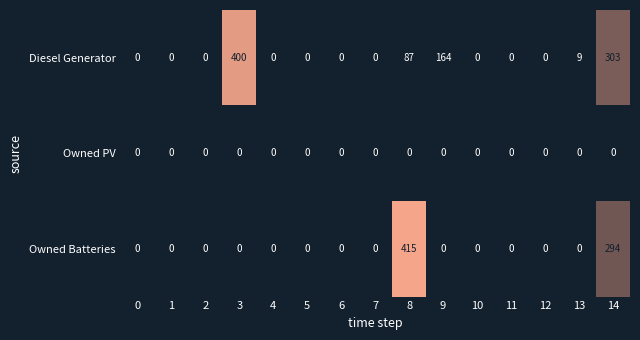

List the series in order of their overall mean, lowest first.

Owned PV, Owned Batteries, Diesel Generator